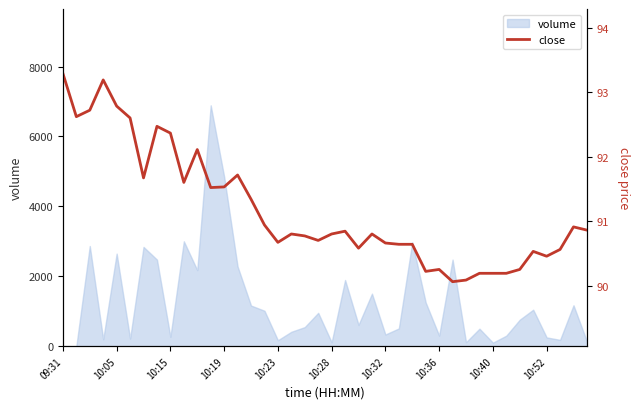

What is the highest value of the volume series?

6891